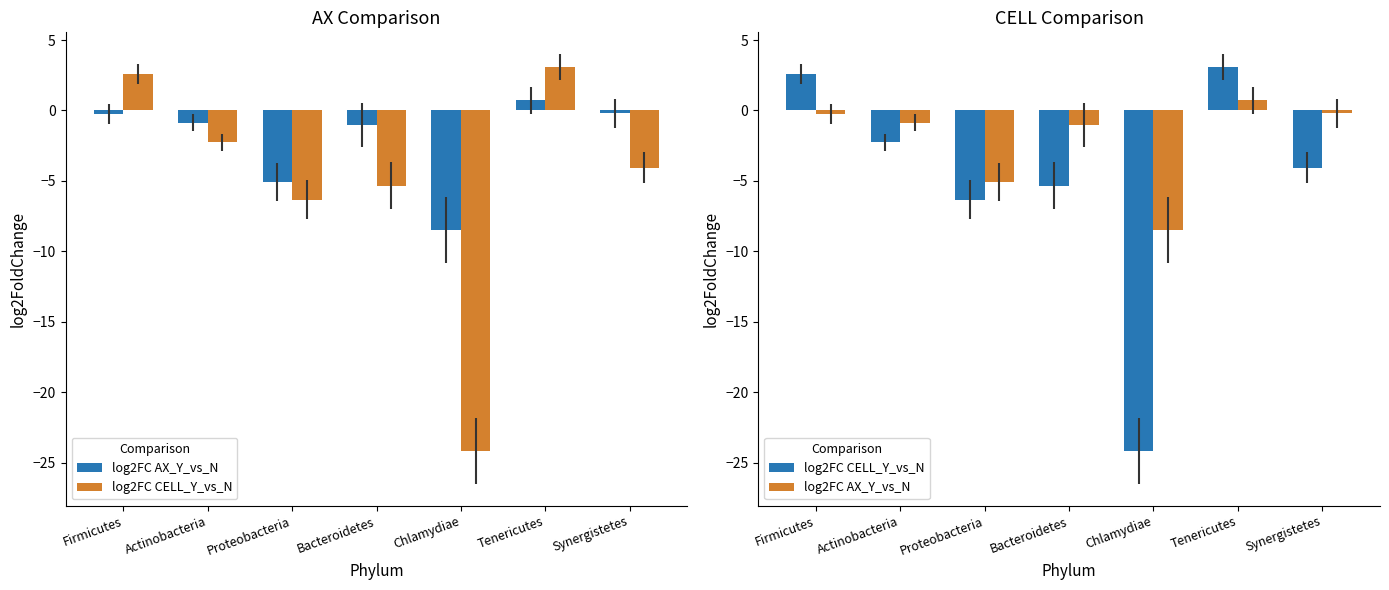

Reading left to right, what are all the values shown in this chart?

log2FC AX_Y_vs_N: -0.2	-0.9	-5.1	-1.0	-8.5	0.7	-0.2
log2FC CELL_Y_vs_N: 2.6	-2.3	-6.3	-5.3	-24.2	3.1	-4.1